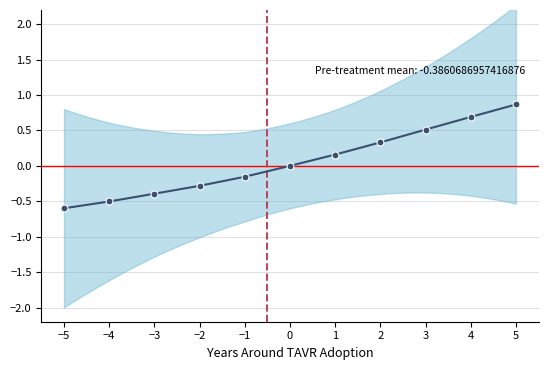

Which category has the lowest value across all series?

−5